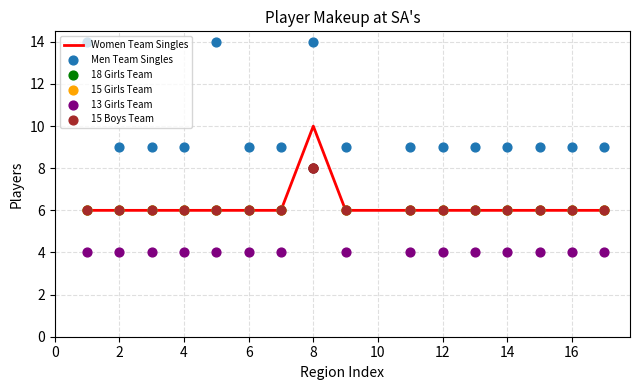

Which series reaches the maximum Y coordinate?

Men Team Singles